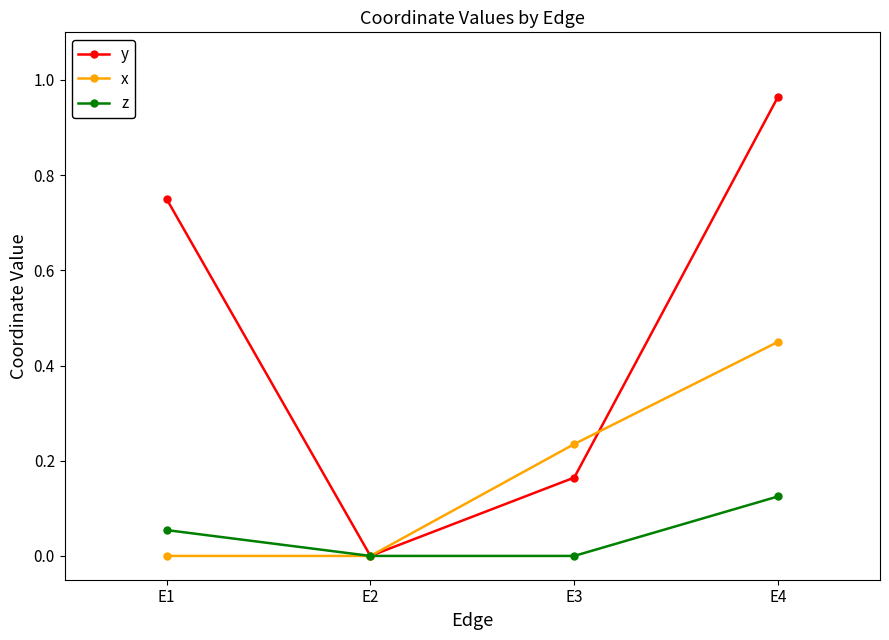

At which category is the sum across all series the highest?

E4